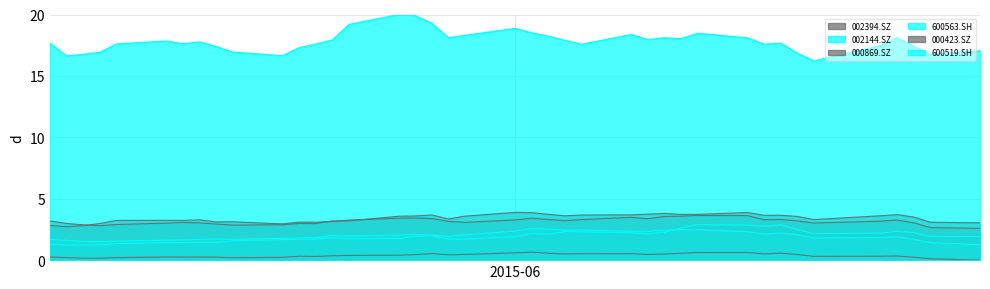

True or false: 000423.SZ has more than 1 interior local peaks.

True